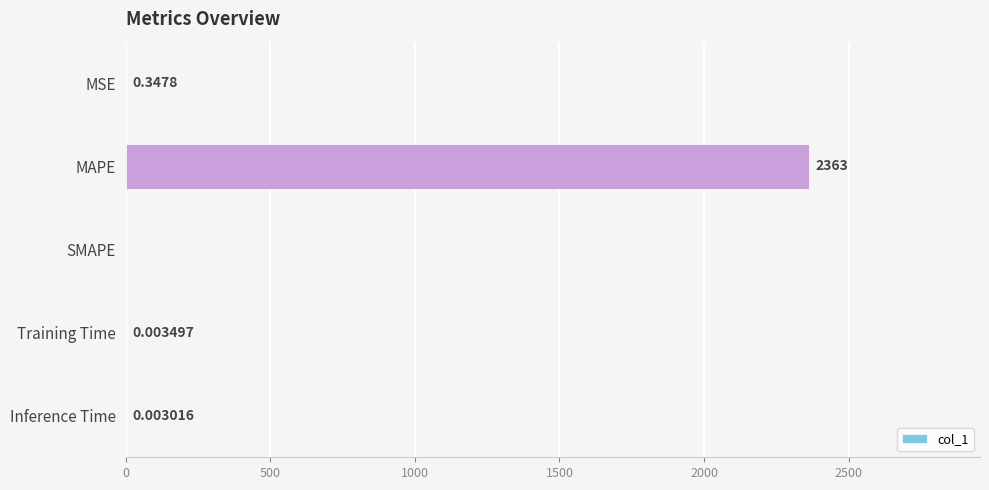

Are the bars grouped side by side (vs. stacked)?

No